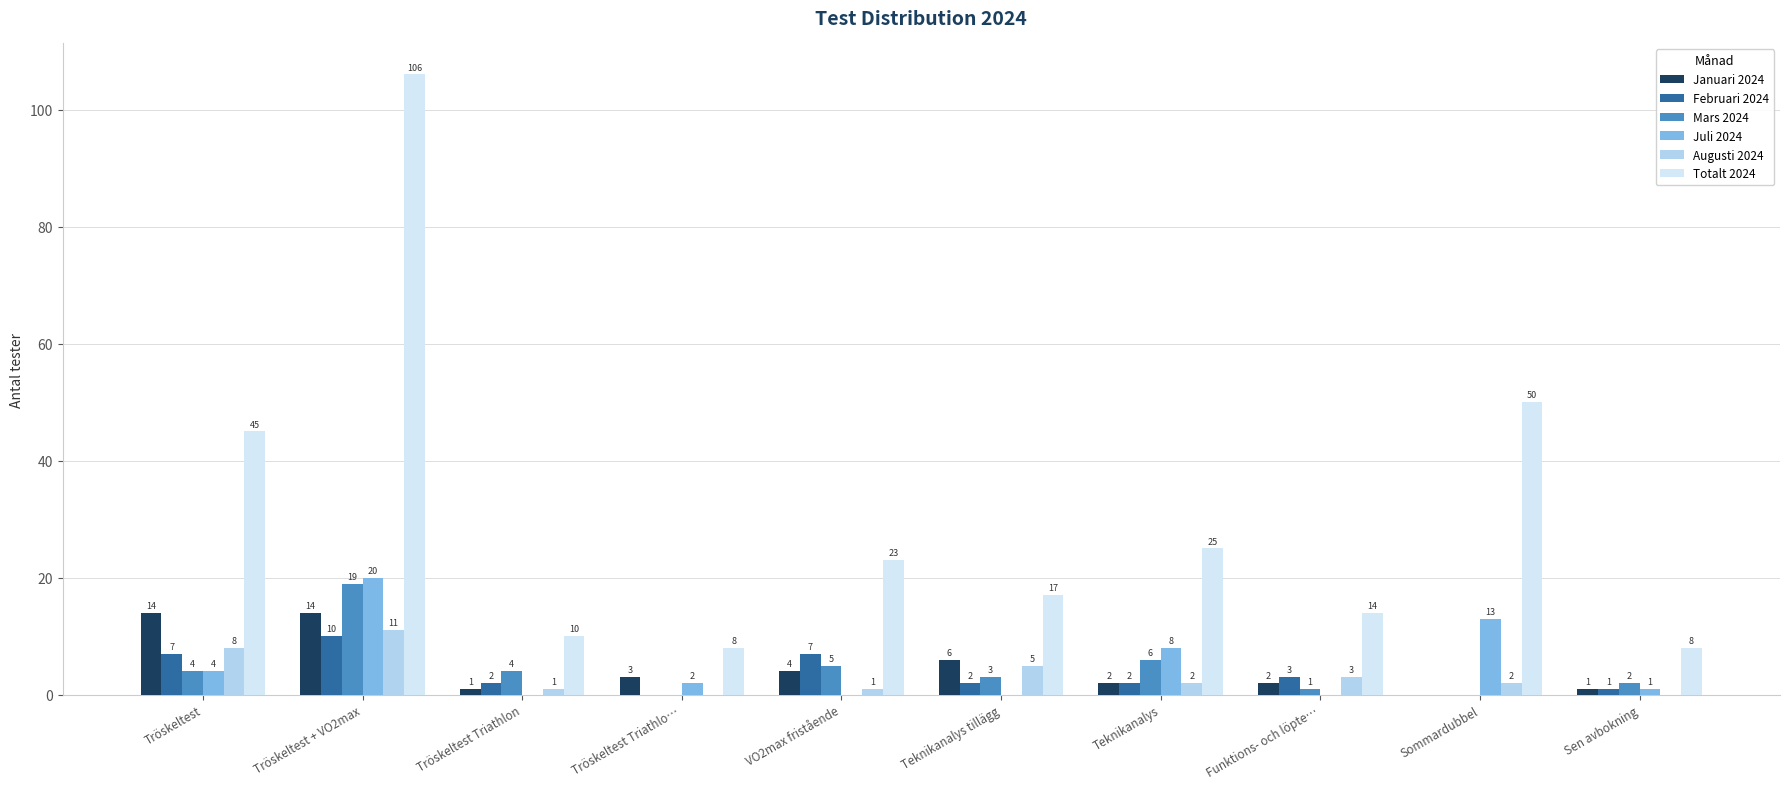

True or false: Juli 2024 has a value of 0 at Funktions- och löpte….

True